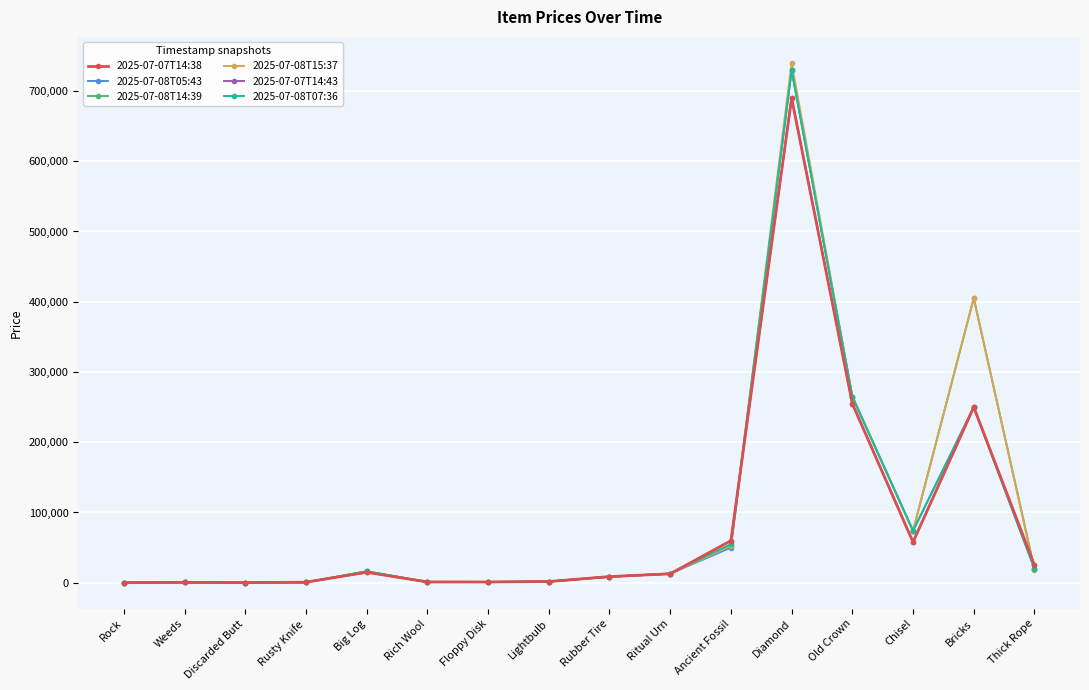

Is it true that 2025-07-08T07:36 equals 500 at Weeds?

True